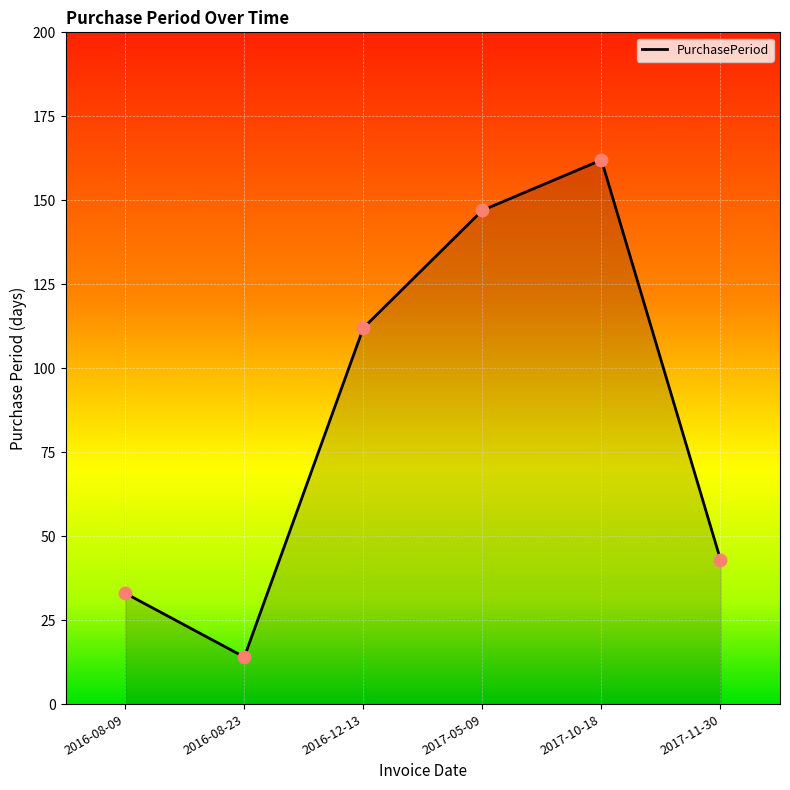

What is the change in value from 2016-08-23 to 2017-11-30?

+29